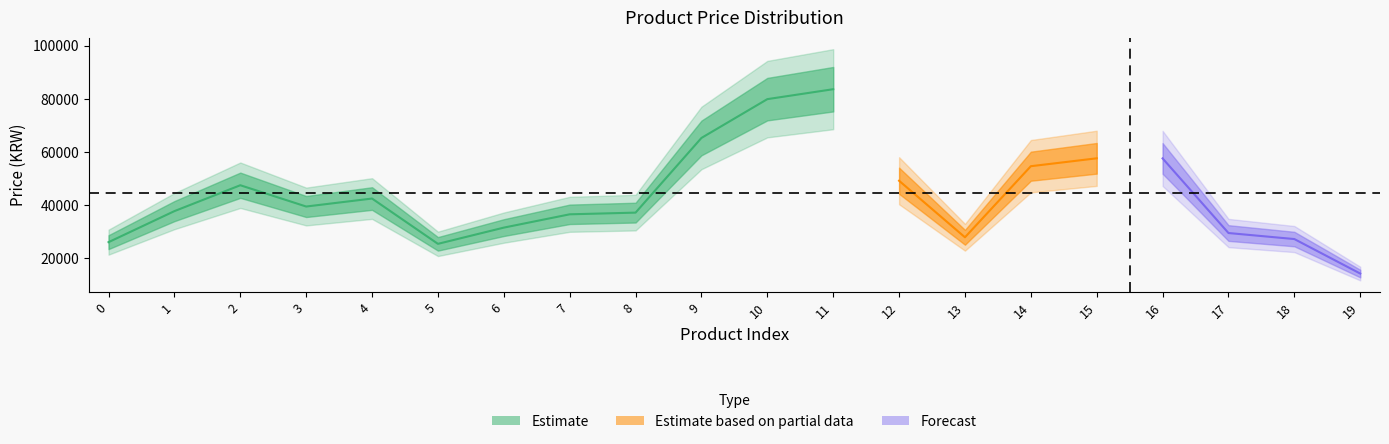

What is the sum of all values?

889470